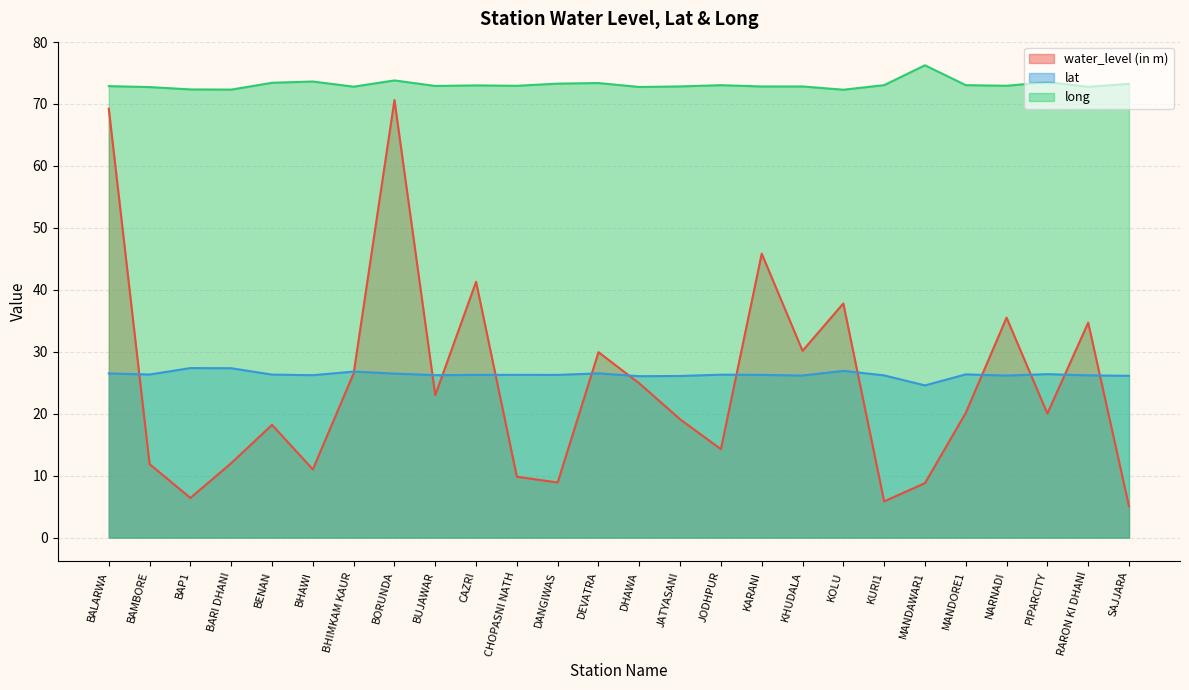

What is the sum of the lat values at DEVATRA and BAMBORE?

52.8